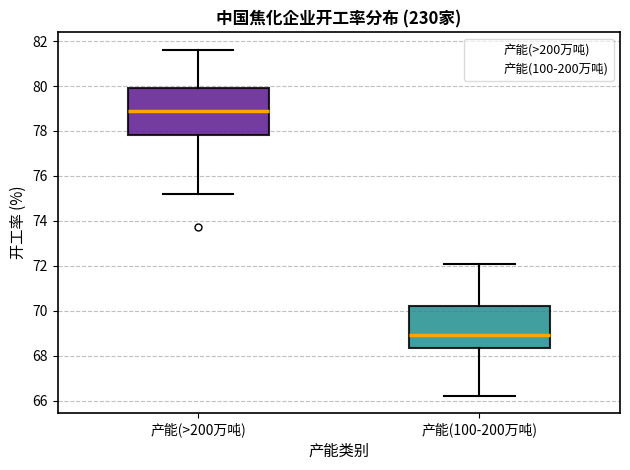

Reading left to right, transcribe this box plot: for each box, give where its median line is, the range the box spans, and where its two whiskers end, as read against the y-axis. The values are not printed on the chart, so give them approximately, as read against the axis.

产能(>200万吨): median 78.8, box 77.8 to 80.0, whiskers 75.2 to 81.6
产能(100-200万吨): median 69.0, box 68.4 to 70.2, whiskers 66.2 to 72.0